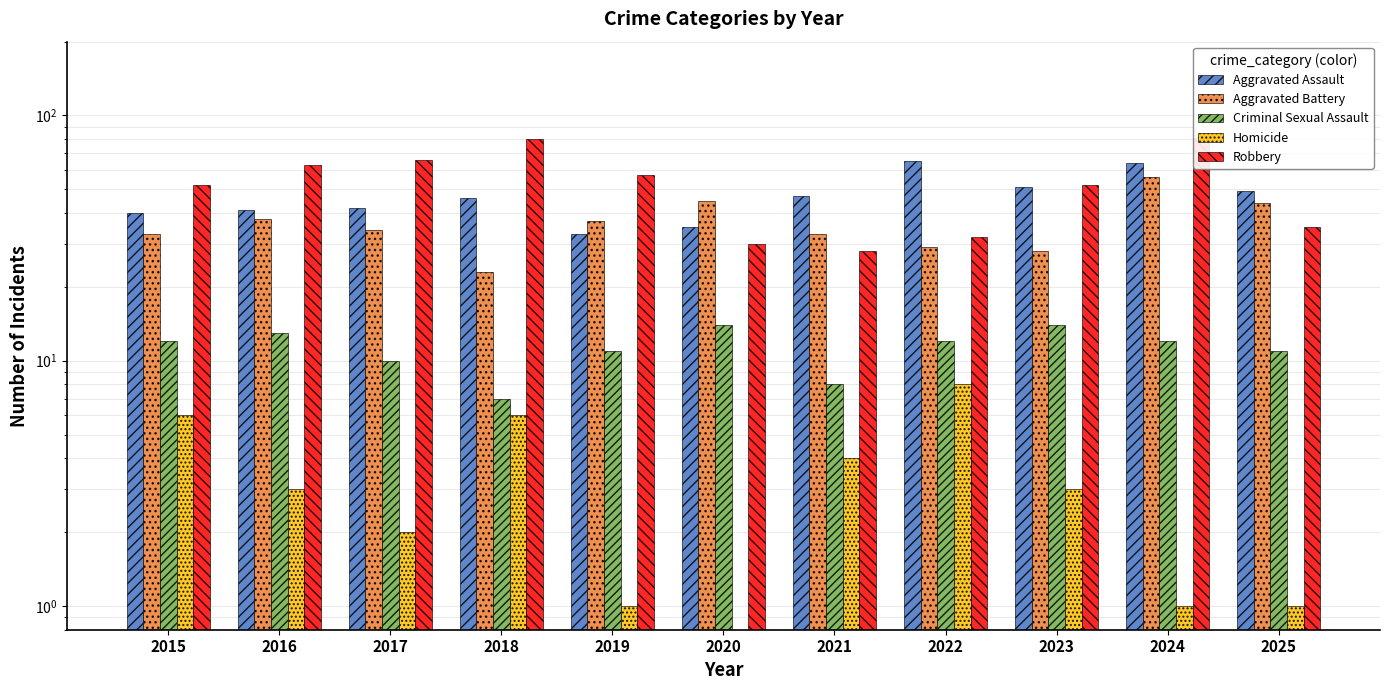

At how many categories does at least one series exceed 48?

9